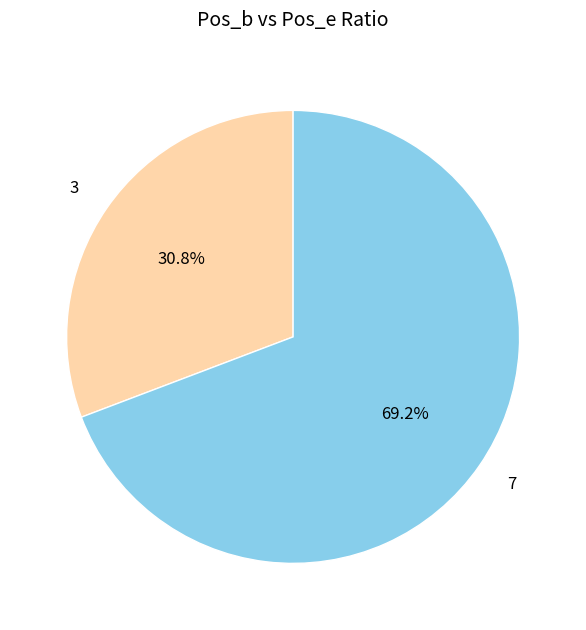

What is the largest slice in the pie chart?

7